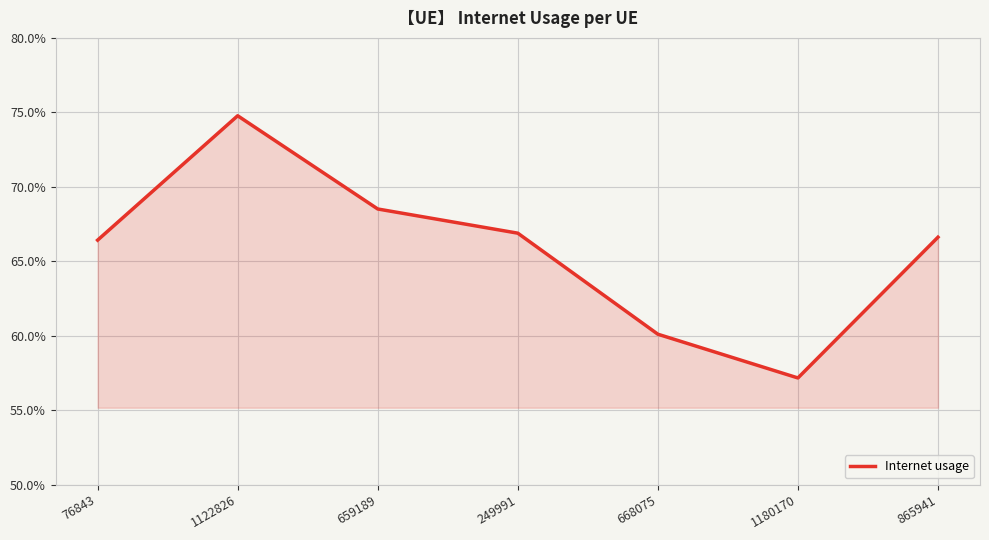

What is the difference between the values at 659189 and 1122826?

0.1